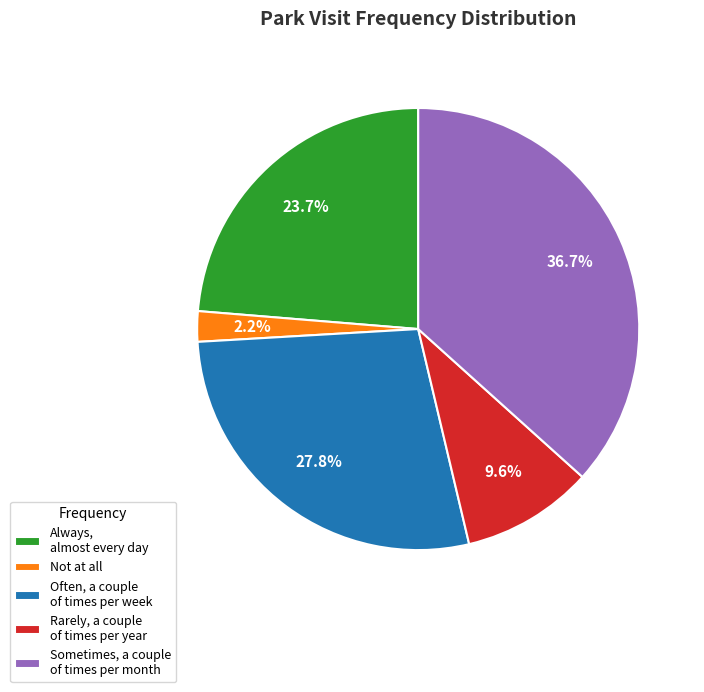

Count the number of slices in the pie.

5